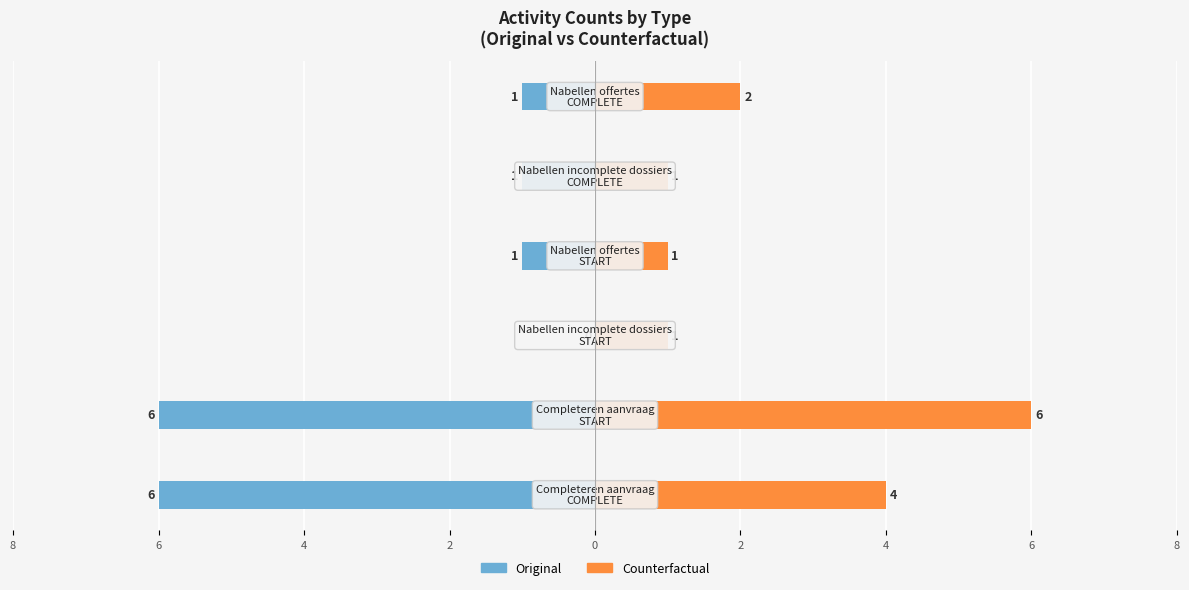

Reading left to right, list all the values displayed in this chart.

Original: 8=-6	6=-6	4=0	2=-1	0=-1	2=-1
Counterfactual: 8=4	6=6	4=1	2=1	0=1	2=2